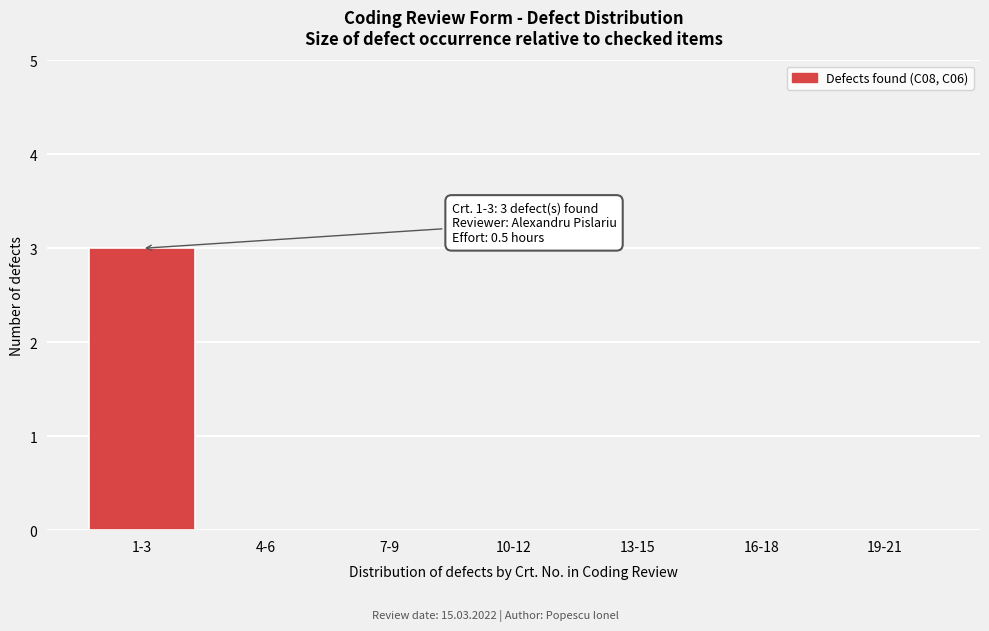

What is the change in value from 1-3 to 13-15?

-3